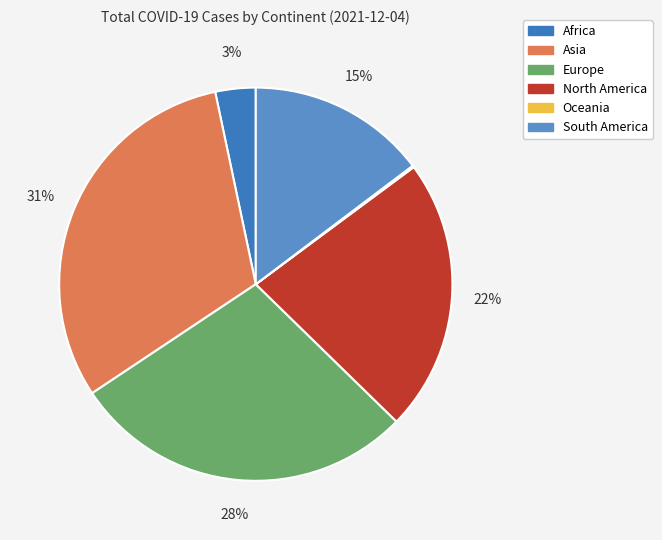

What percentage is the Europe slice, to the nearest percent?

28%